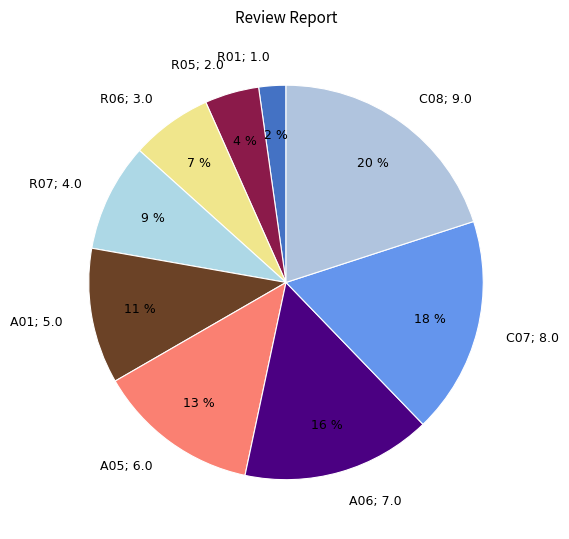

Do R05; 2.0 and R07; 4.0 together represent more than half of the pie?

No